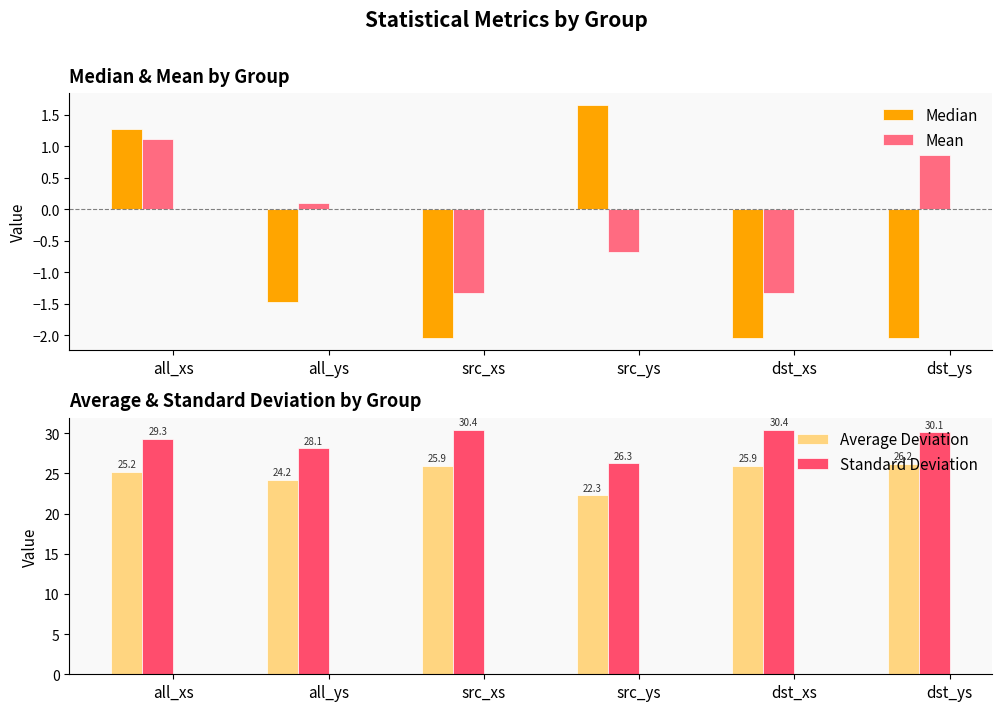

Which series has the largest total across all categories?

Standard Deviation